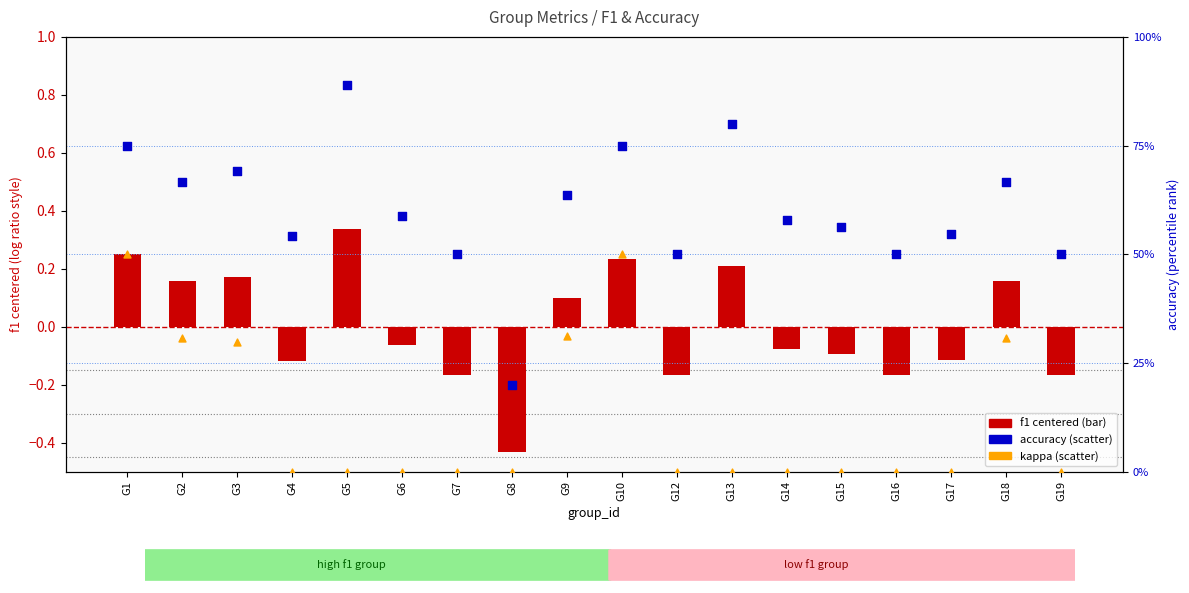

What is the total value across all series at G9?

1.0